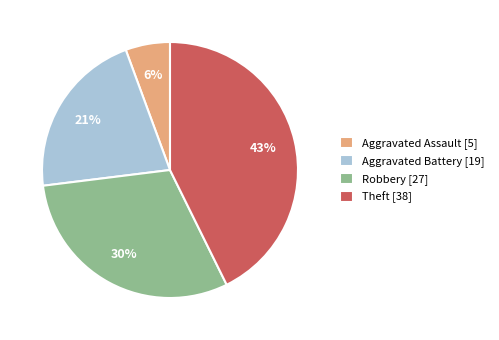

Approximately how many times larger is the value at Aggravated Battery compared to Theft?

0.5